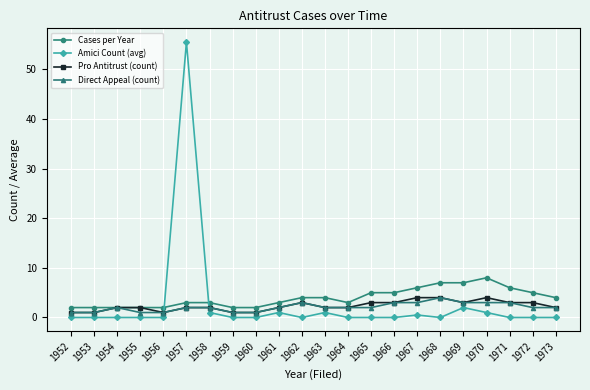

Is this an area chart (filled region under the line)?

No